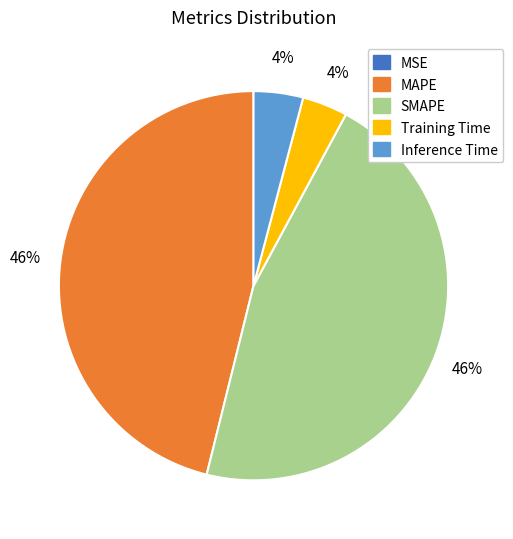

Does MAPE represent more than half of the total?

No